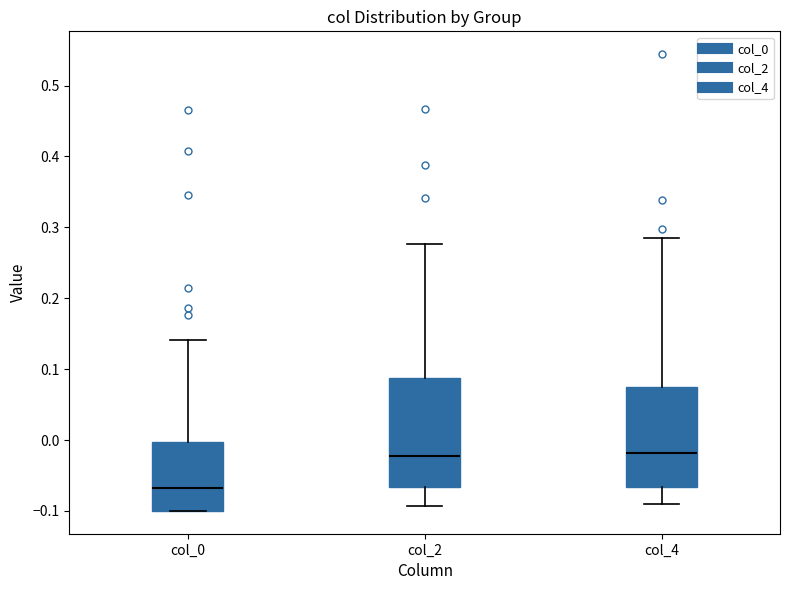

Reading left to right, transcribe this box plot: for each box, give where its median line is, the range the box spans, and where its two whiskers end, as read against the y-axis. The values are not printed on the chart, so give them approximately, as read against the axis.

col_0: median -0.07, box -0.10 to 0.00, whiskers -0.10 to 0.14
col_2: median -0.02, box -0.07 to 0.09, whiskers -0.09 to 0.28
col_4: median -0.02, box -0.07 to 0.07, whiskers -0.09 to 0.28